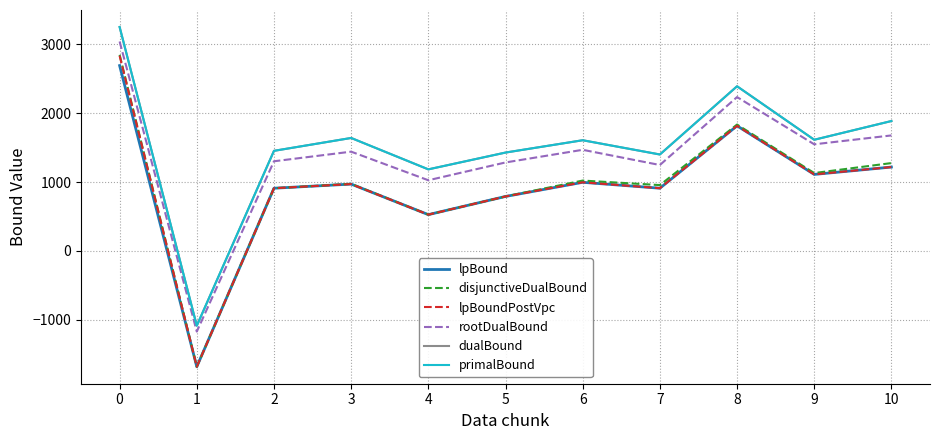

What is the greatest value displayed?

3252.0